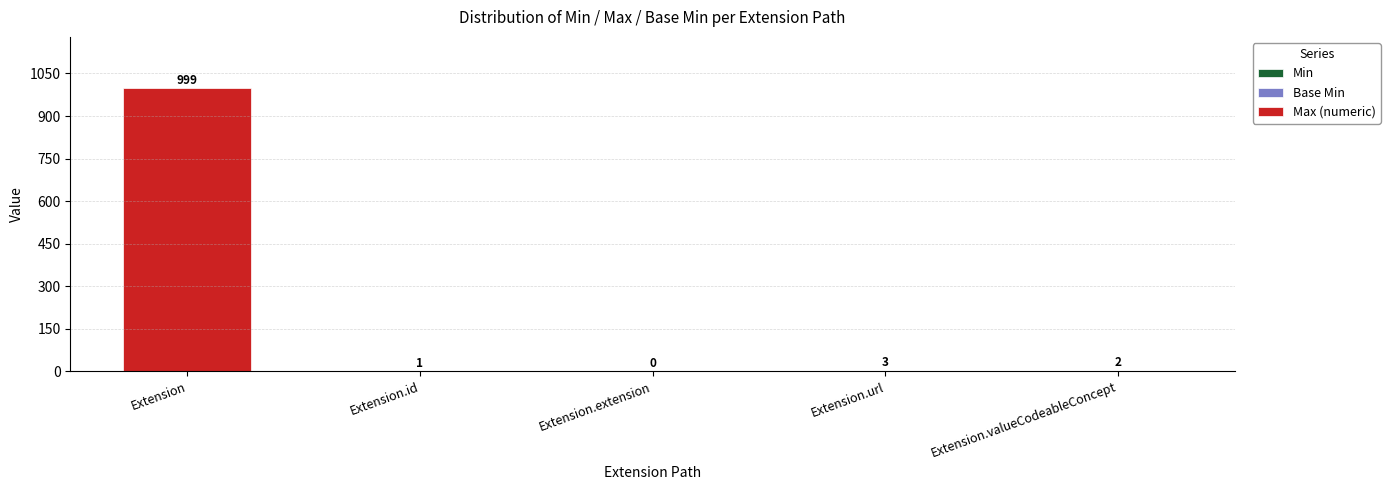

At which category is the sum across all series the highest?

Extension